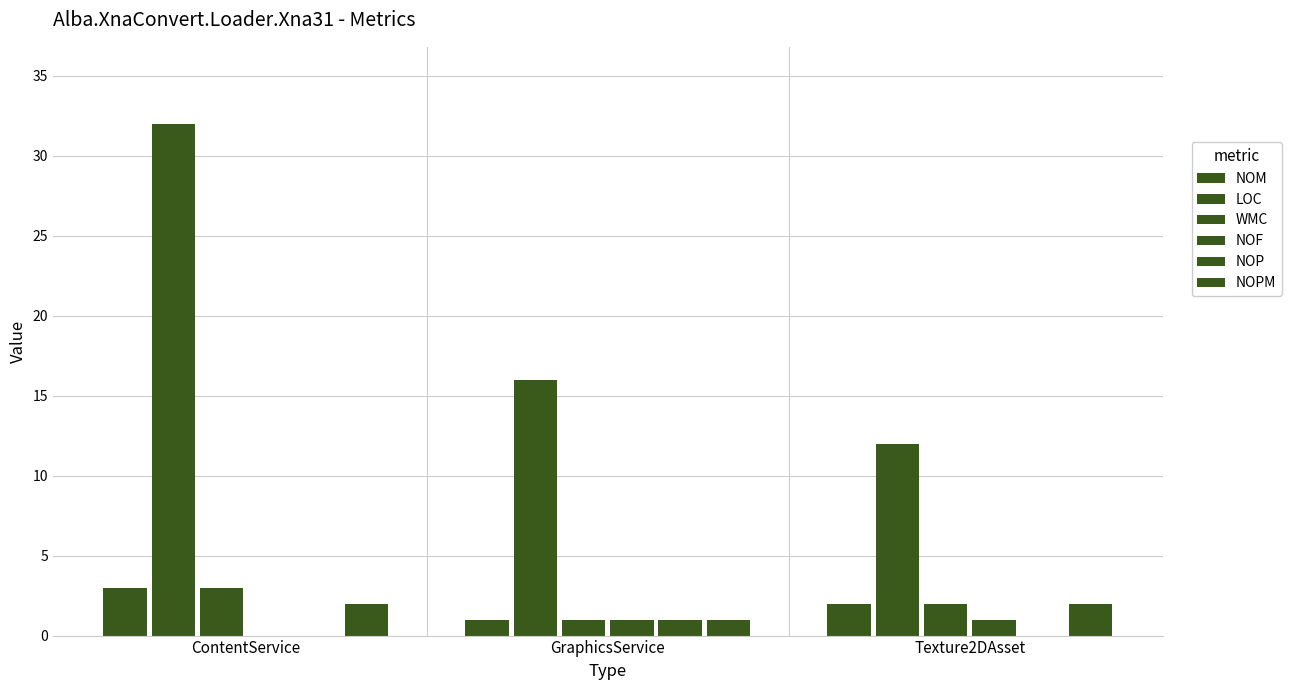

How many categories are shown in the chart?

3